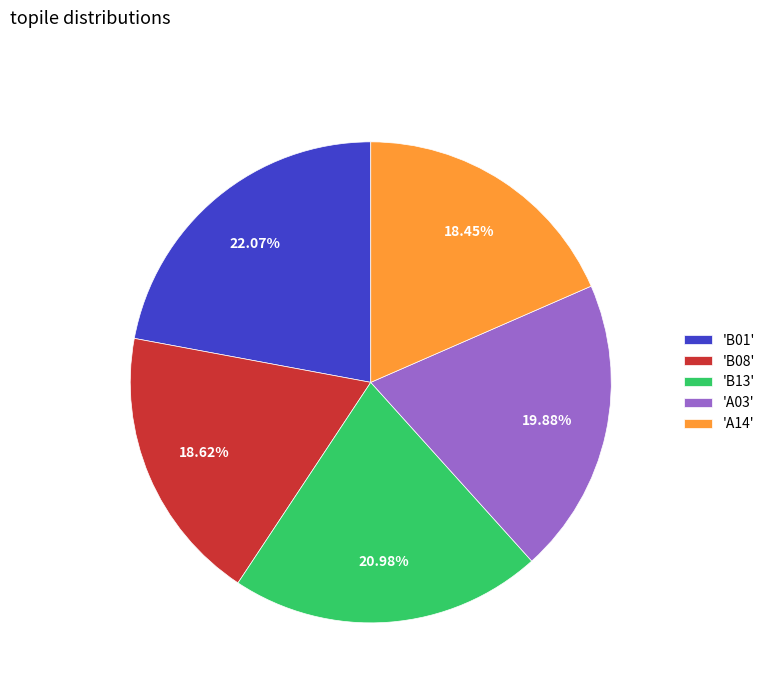

Approximately how many times larger is the value at 'A14' compared to 'B13'?

0.9